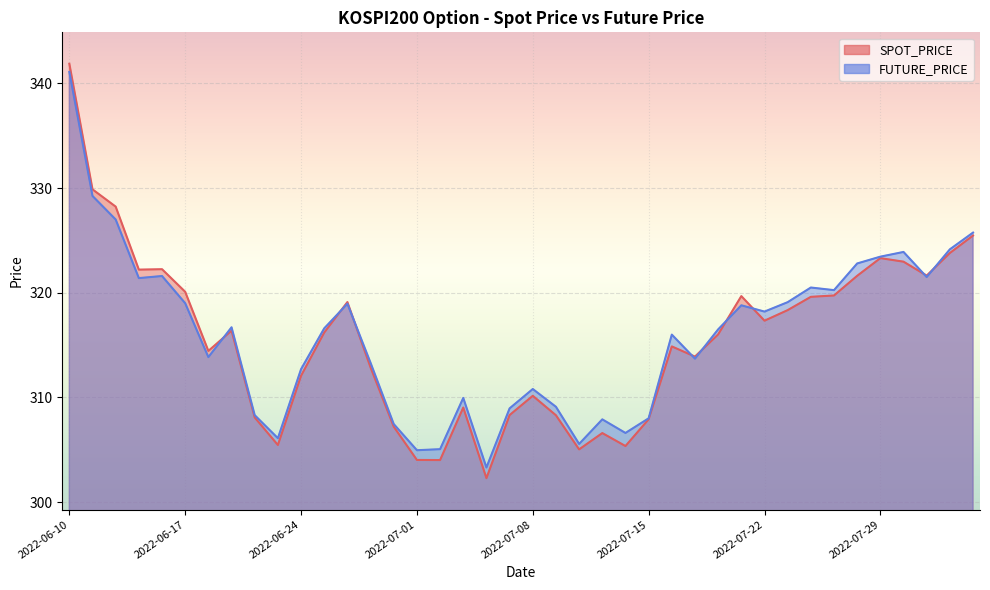

Where is the first local maximum for SPOT_PRICE?

2022-06-16